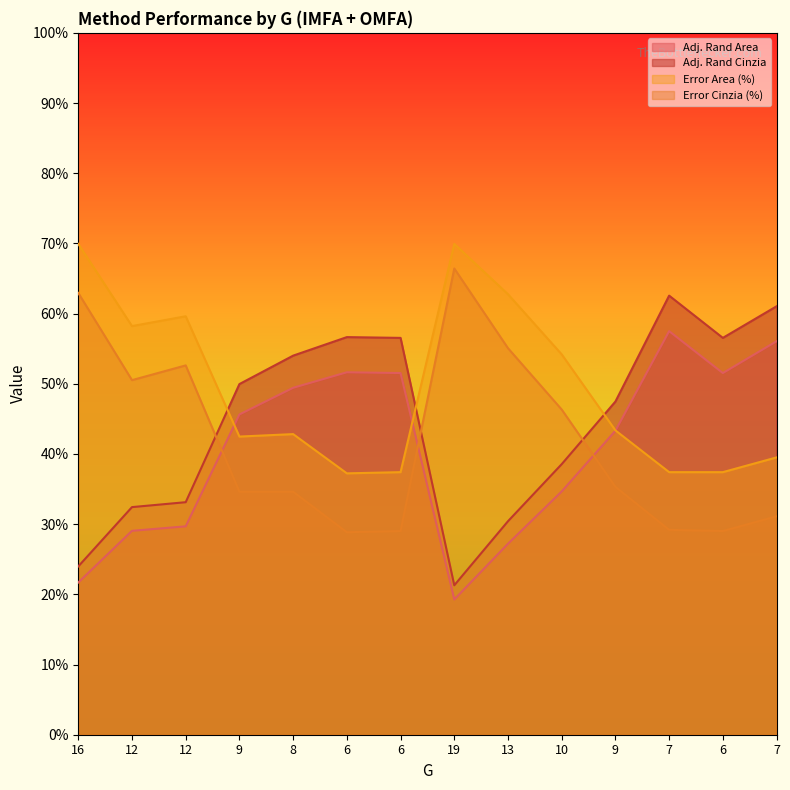

How many lines are shown in the chart?

4